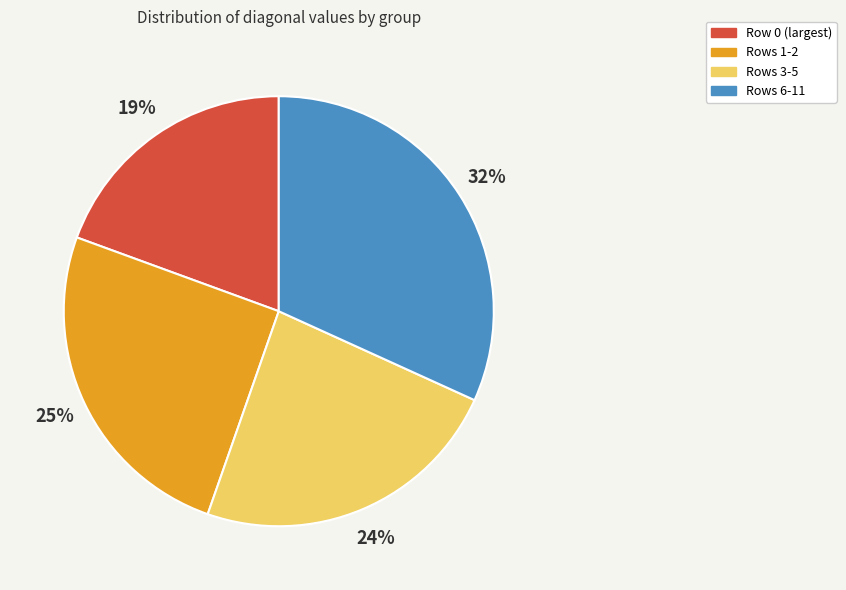

How many segments does this pie chart have?

4